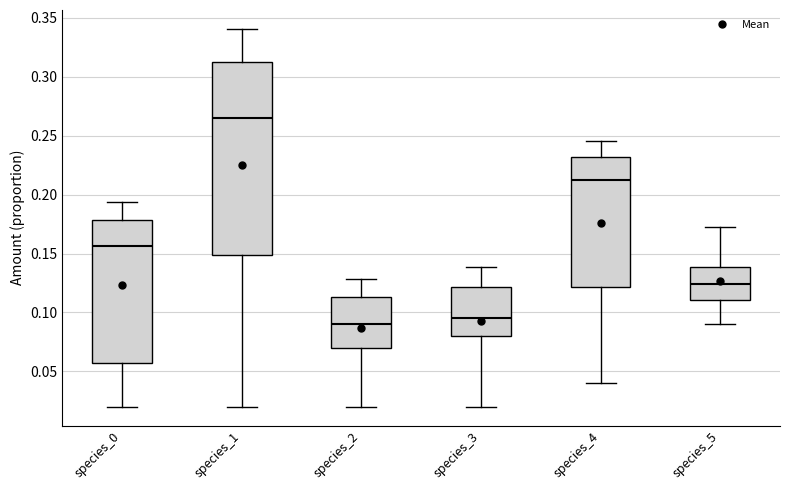

Which box has the lowest median line?

species_2